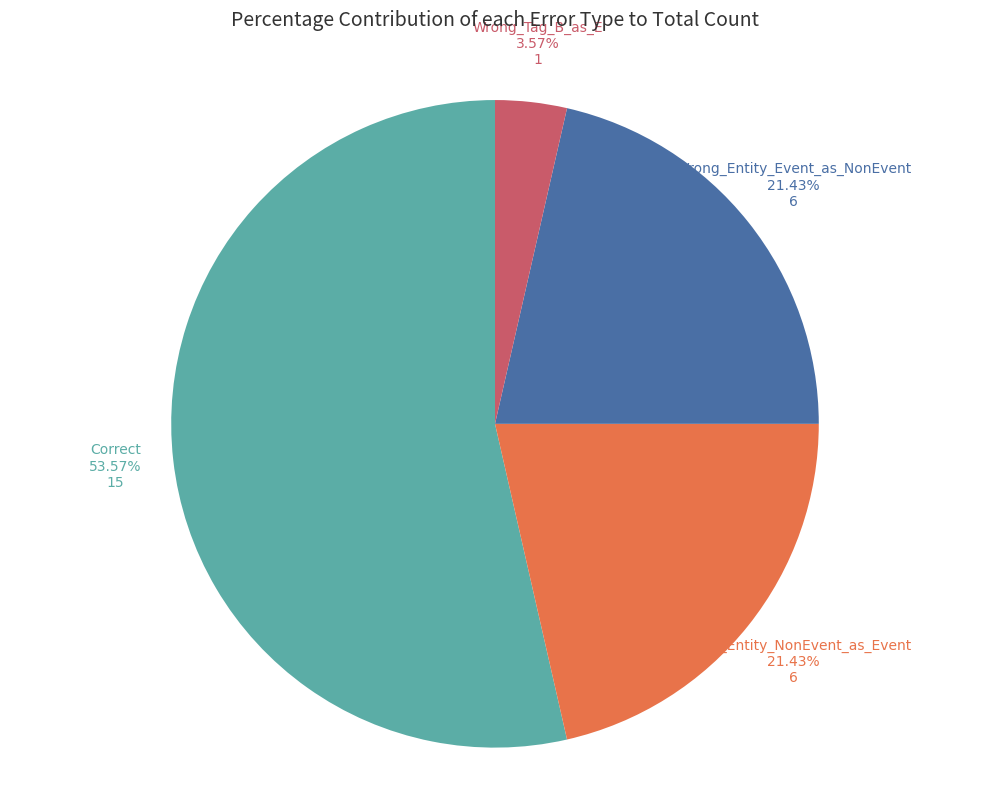

To the nearest percent, what is the difference between the largest and smallest slice percentages?

50%